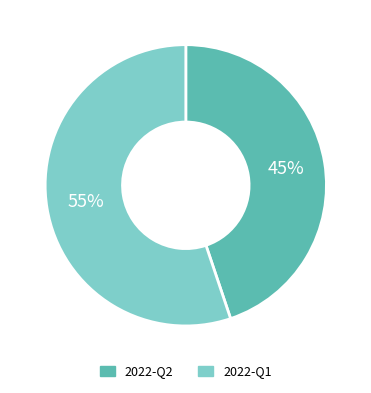

Approximately how many times larger is the value at 2022-Q2 compared to 2022-Q1?

0.8